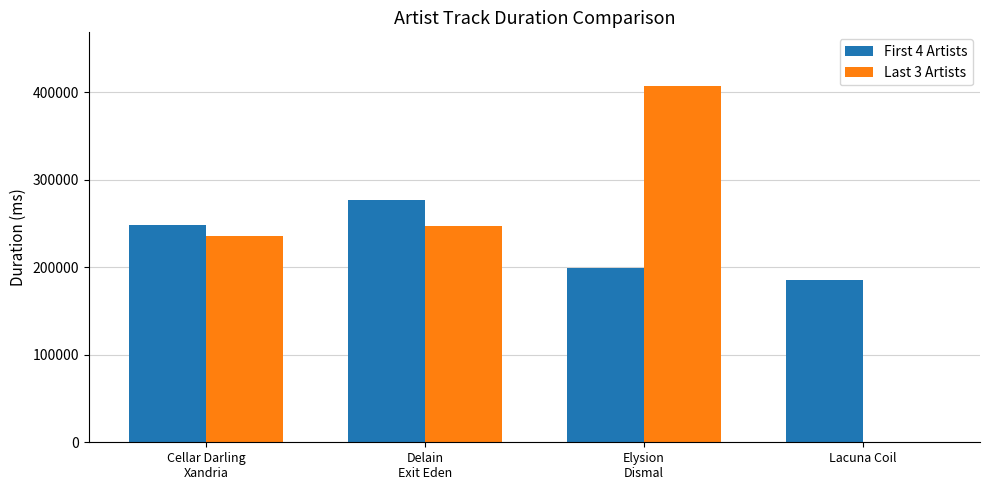

Reading left to right, what are all the values shown in this chart?

First 4 Artists: Cellar Darling
Xandria=248053	Delain
Exit Eden=276973	Elysion
Dismal=199066	Lacuna Coil=185066
Last 3 Artists: Cellar Darling
Xandria=236066	Delain
Exit Eden=246626	Elysion
Dismal=407425	Lacuna Coil=0